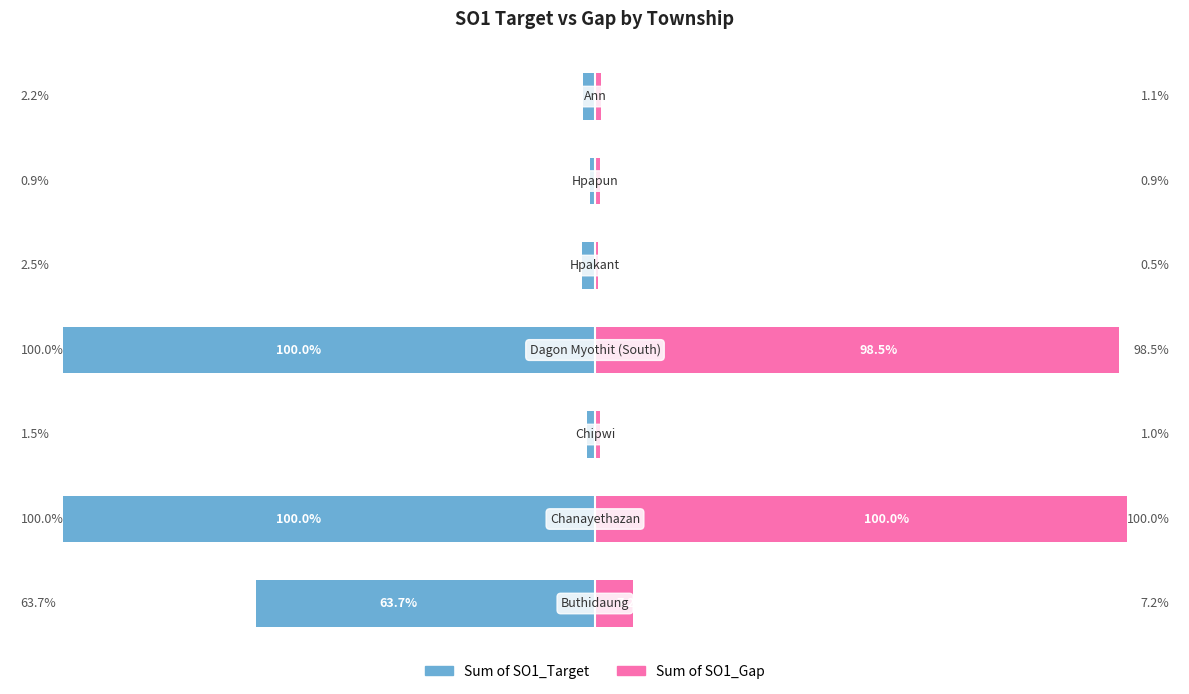

Reading left to right, transcribe all the data shown in this chart.

Sum of SO1_Target: 0=-63.7	1=-100.0	2=-1.5	3=-100.0	4=-2.5	5=-0.9	6=-2.2
Sum of SO1_Gap: 0=7.2	1=100.0	2=1.0	3=98.5	4=0.5	5=0.9	6=1.1